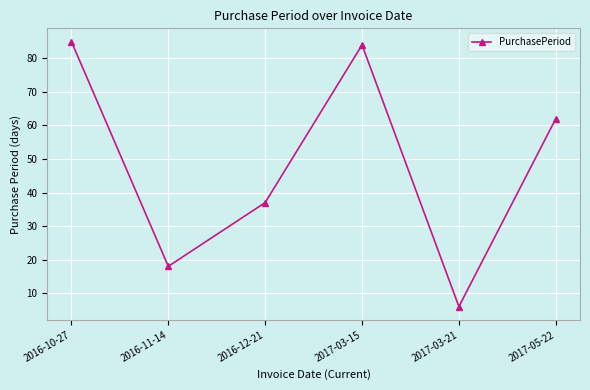

Reading left to right, transcribe all the data shown in this chart.

85	18	37	84	6	62